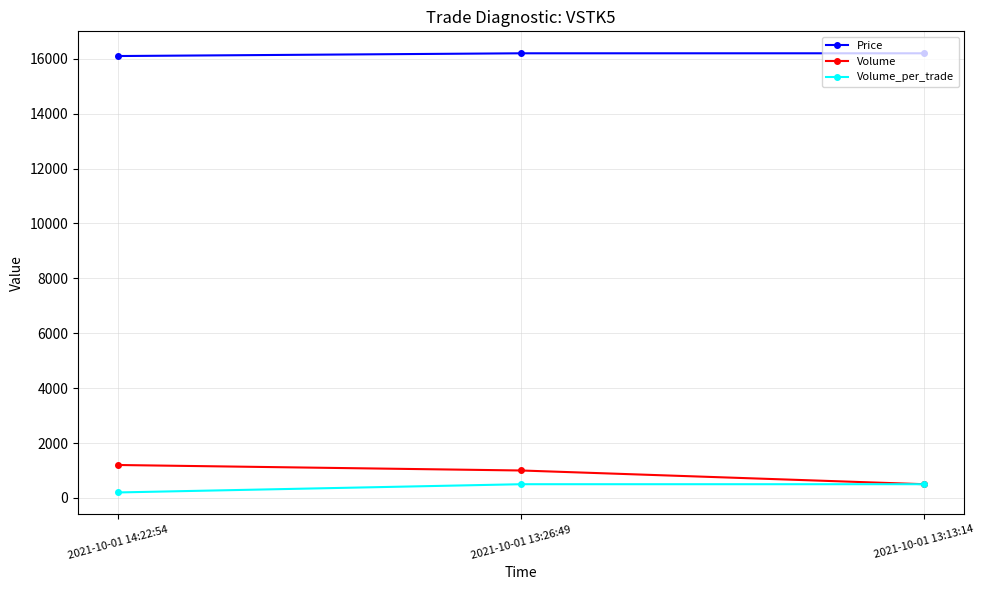

How many lines are shown in the chart?

3